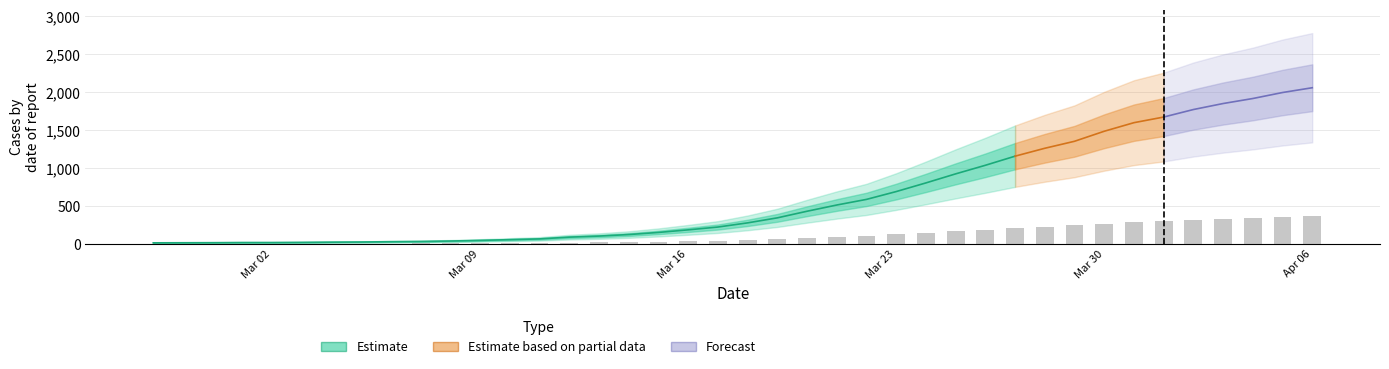

What is the label of the 19th bar from the left?

Mar 16